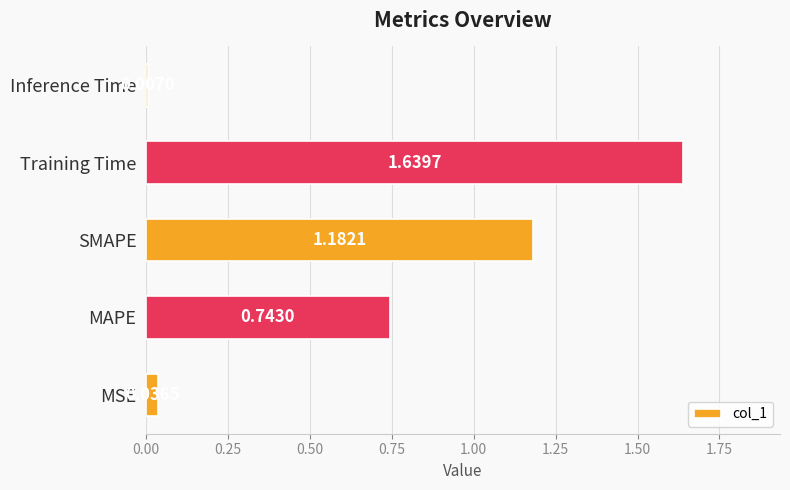

Where is the data nearest to the value 0?

Inference Time